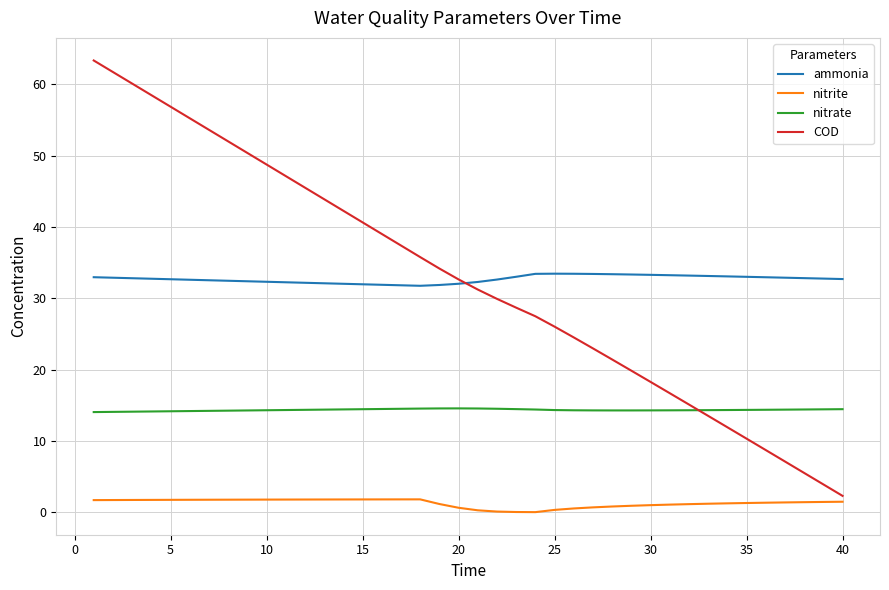

Does the chart have visible grid lines?

Yes